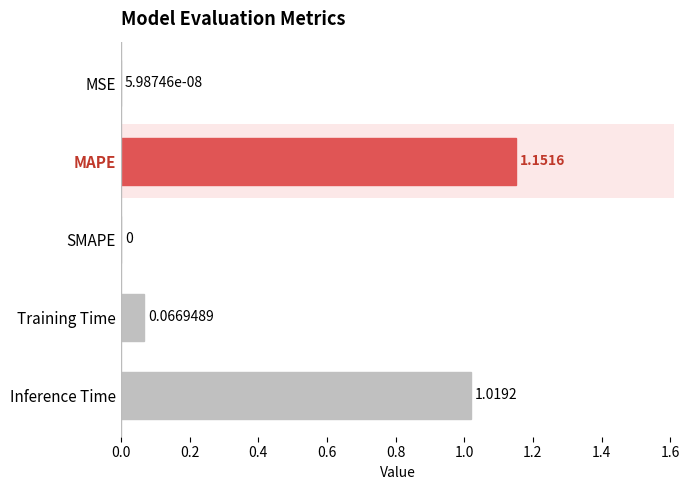

What is the value of the 5th bar from the left?

1.0